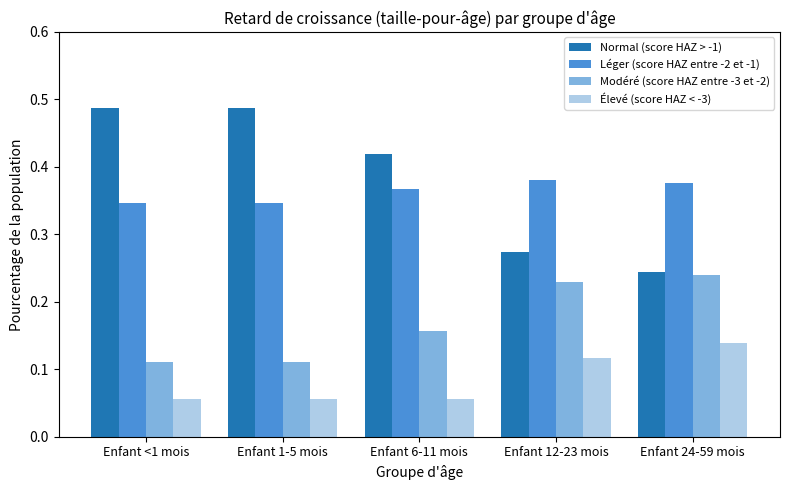

List the series in order of their peak value, highest first.

Normal (score HAZ > -1), Léger (score HAZ entre -2 et -1), Modéré (score HAZ entre -3 et -2), Élevé (score HAZ < -3)